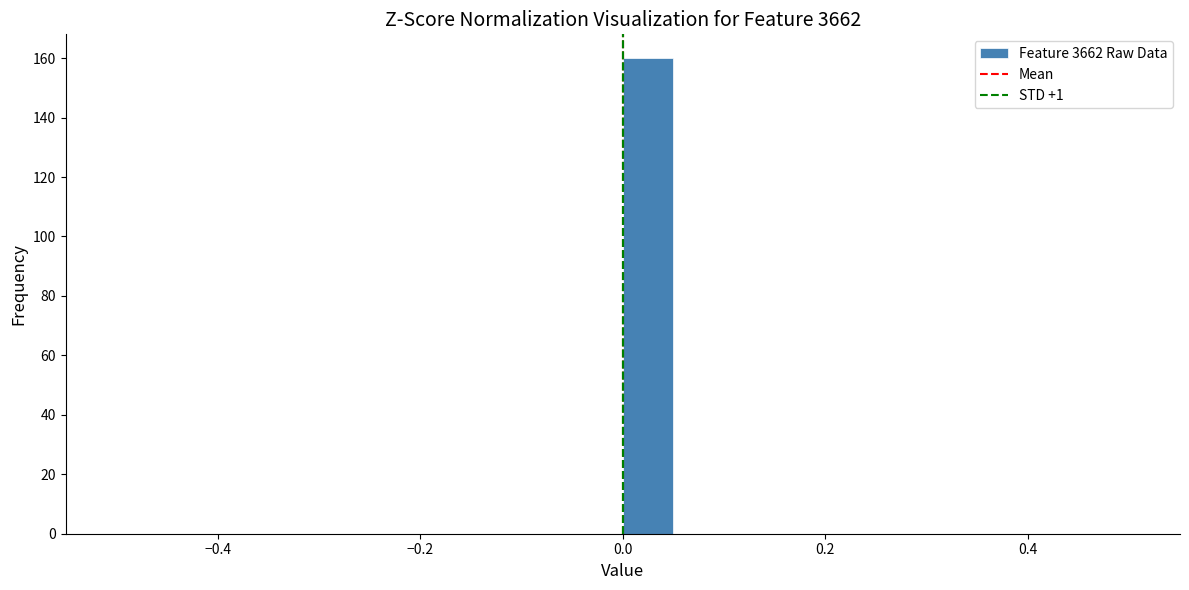

Read against the x-axis, roughly where is the centre of the tallest bar?

0.02